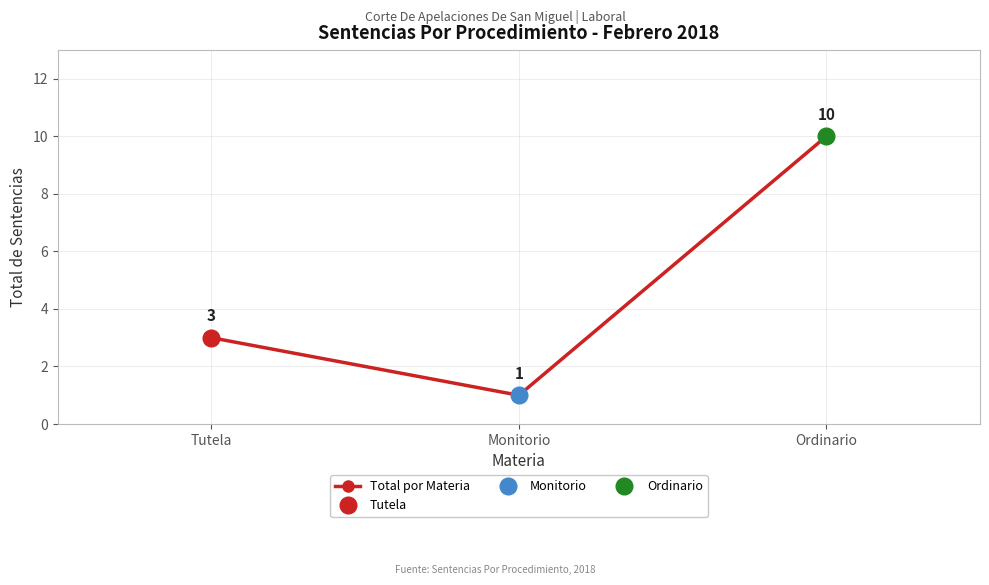

Read the value at Ordinario.

10